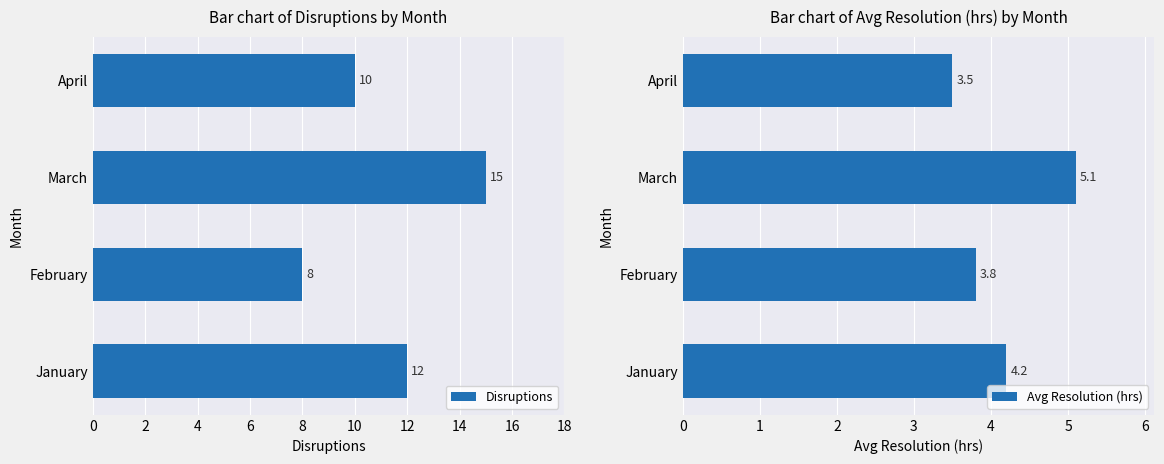

Are the bars grouped side by side (vs. stacked)?

Yes